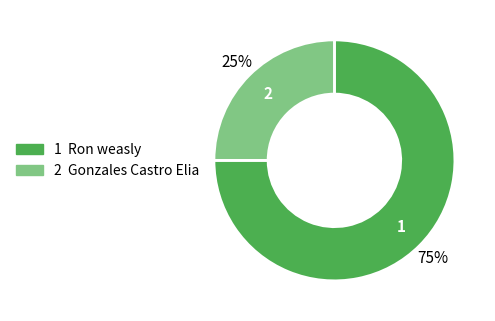

To the nearest percent, what is the average slice percentage?

50%